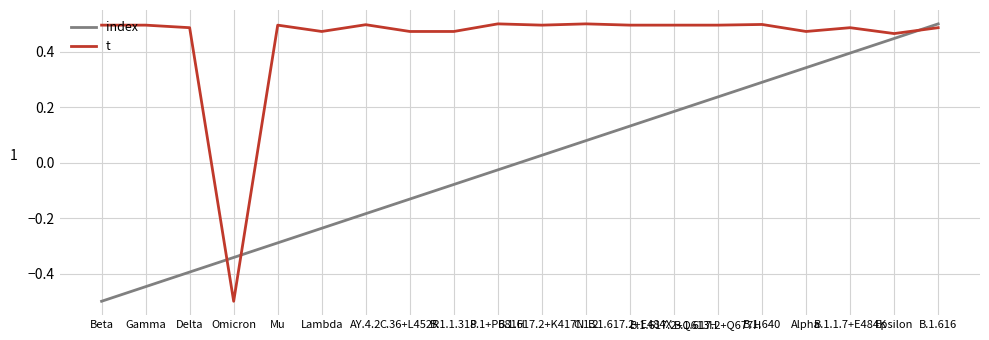

What is the difference between the maximum and minimum values in the index series?

1.0